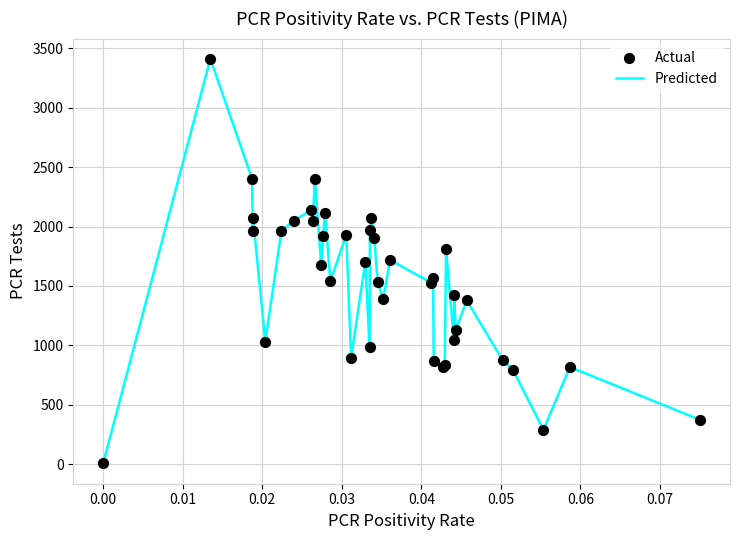

What is the difference between the maximum and minimum values?

3406